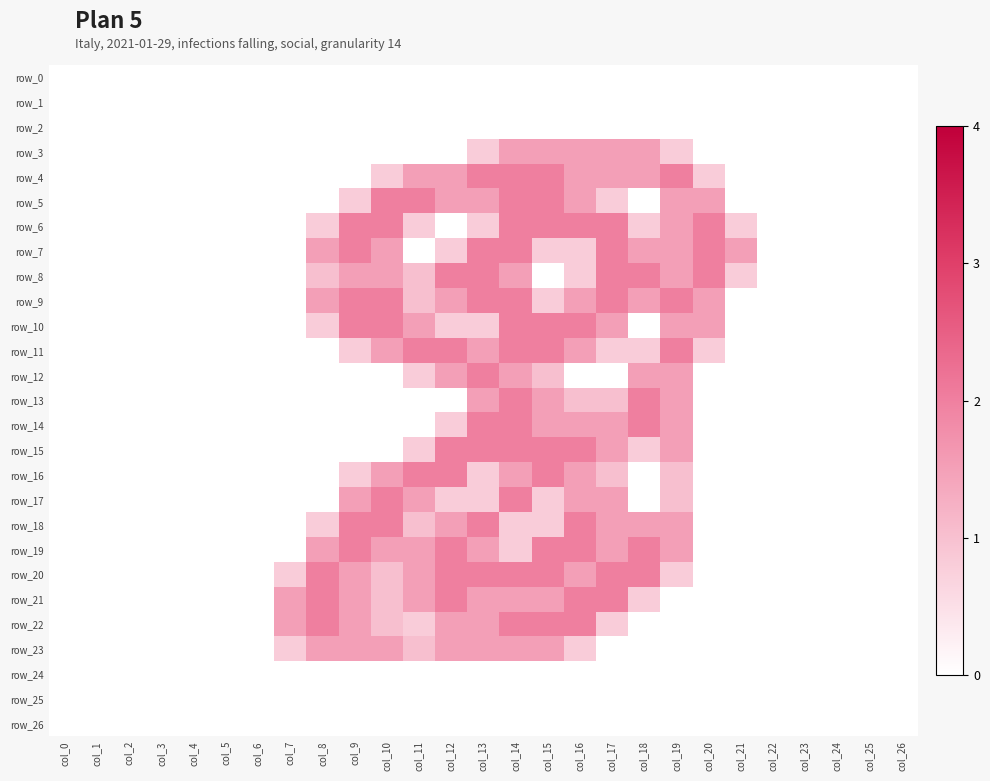

What is the difference between the maximum and minimum values in the row_4 series?

2.0